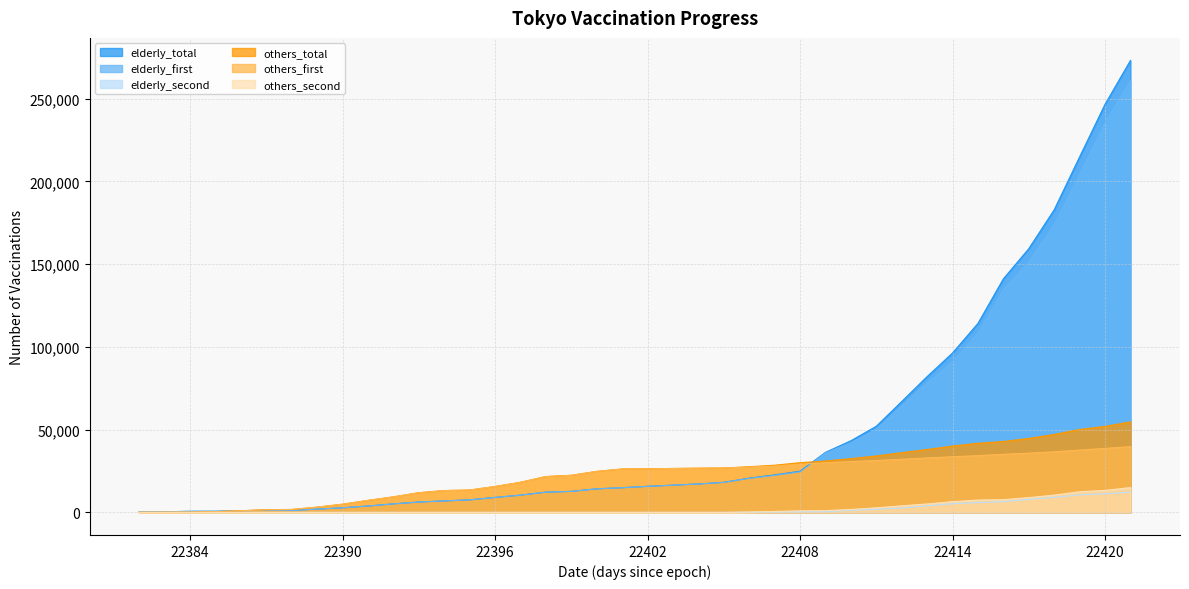

Which series has the largest total across all categories?

elderly_total